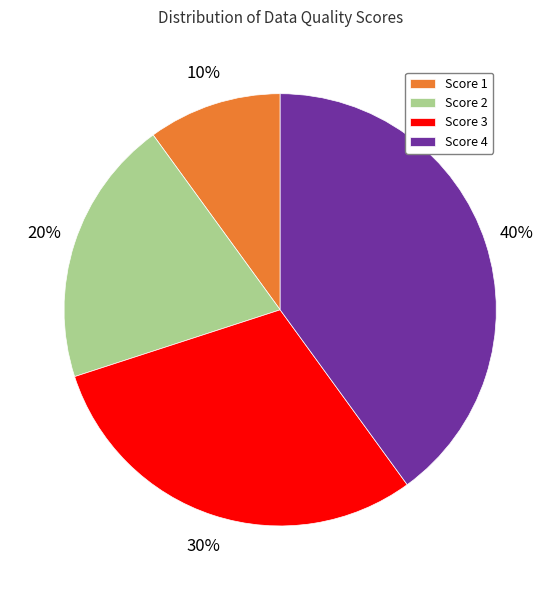

To the nearest percent, what is the difference between the Score 3 and Score 1 slice percentages?

20%